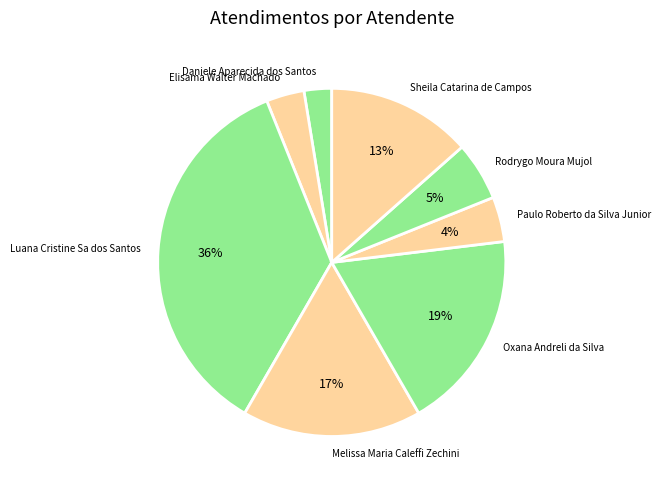

What is the largest slice in the pie chart?

Luana Cristine Sa dos Santos